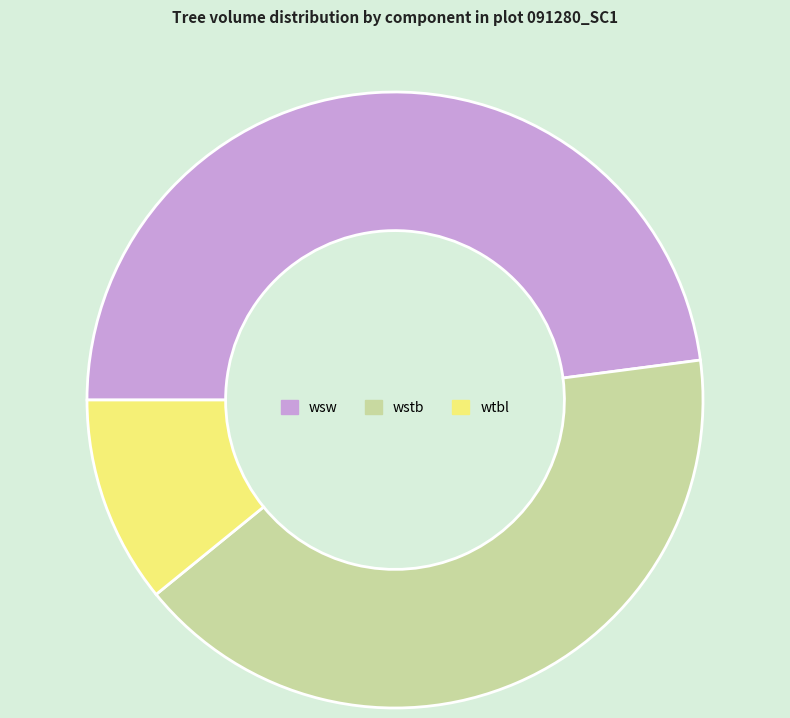

Does any single category account for the majority?

No